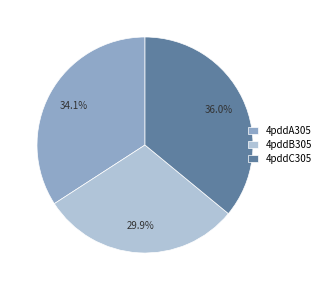

How many slices are in this pie chart?

3